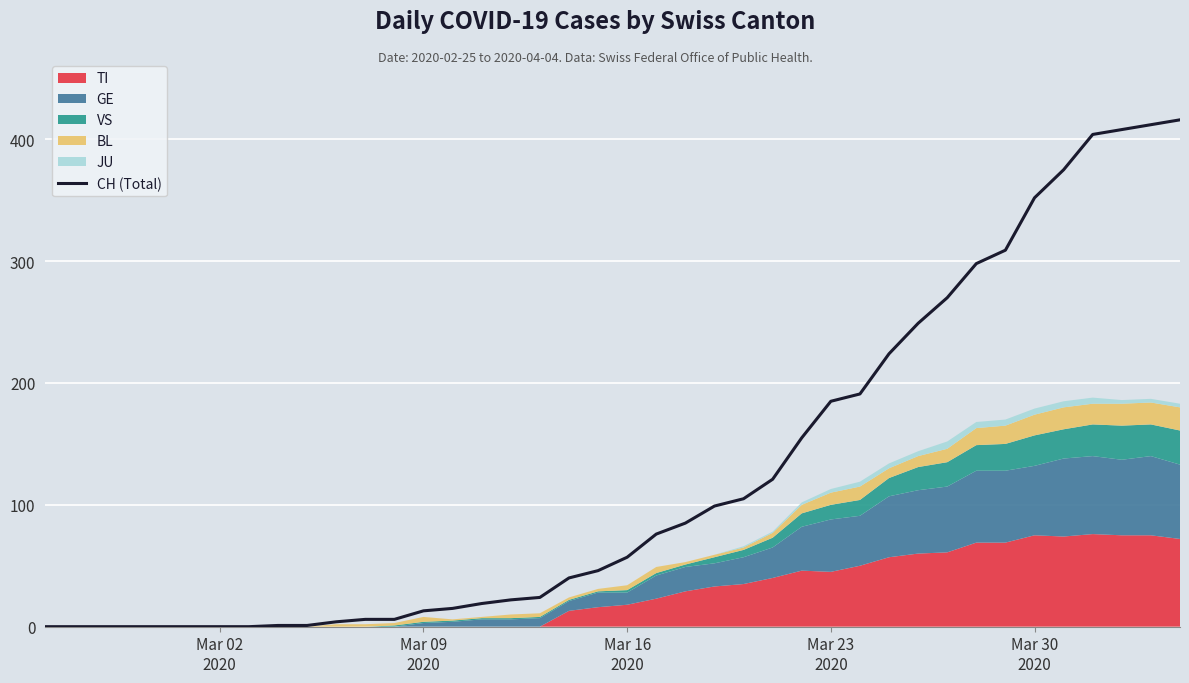

What is the highest value of the CH (Total) series?

416